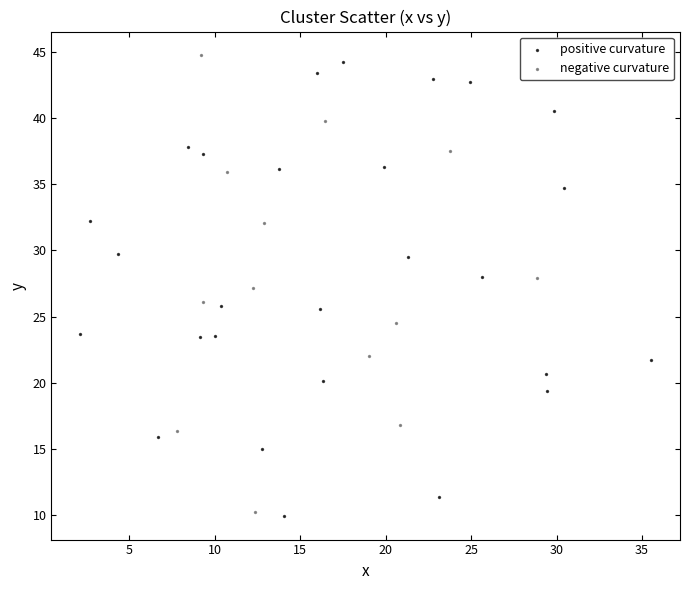

Which series contains the lowest Y value?

positive curvature